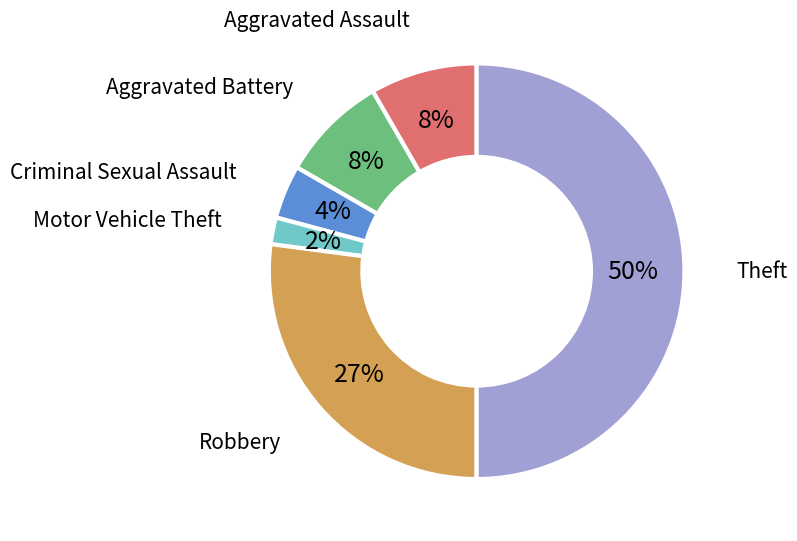

Count the number of slices in the pie.

6